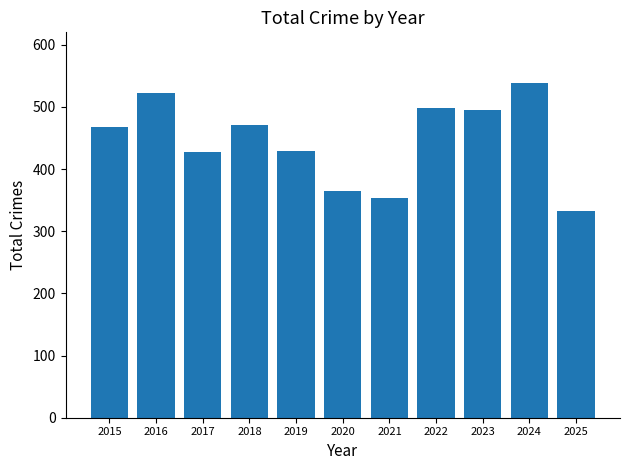

What is the sum of the values at 2025 and 2022?

831